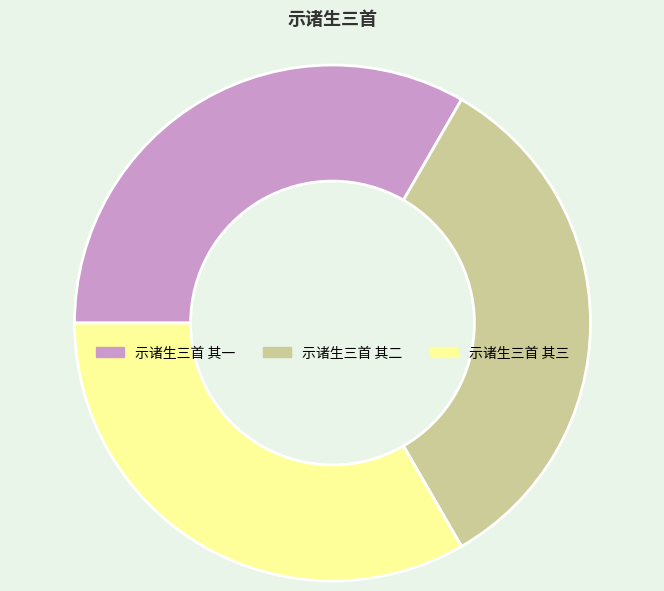

Count the number of slices in the pie.

3